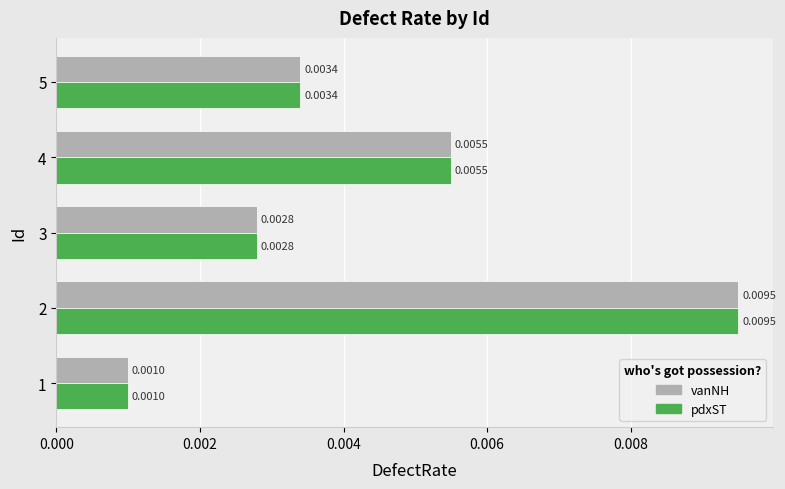

Which label corresponds to the largest value in the chart?

2